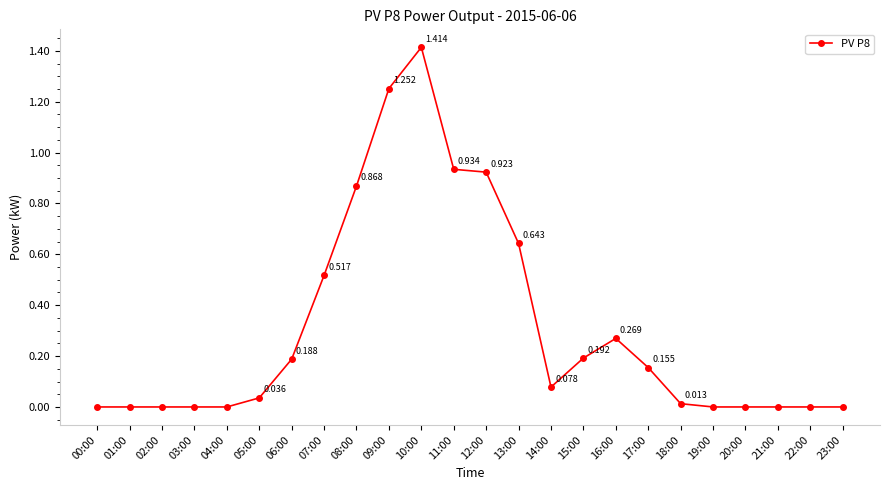

True or false: the data has more than 0 interior local peaks.

True